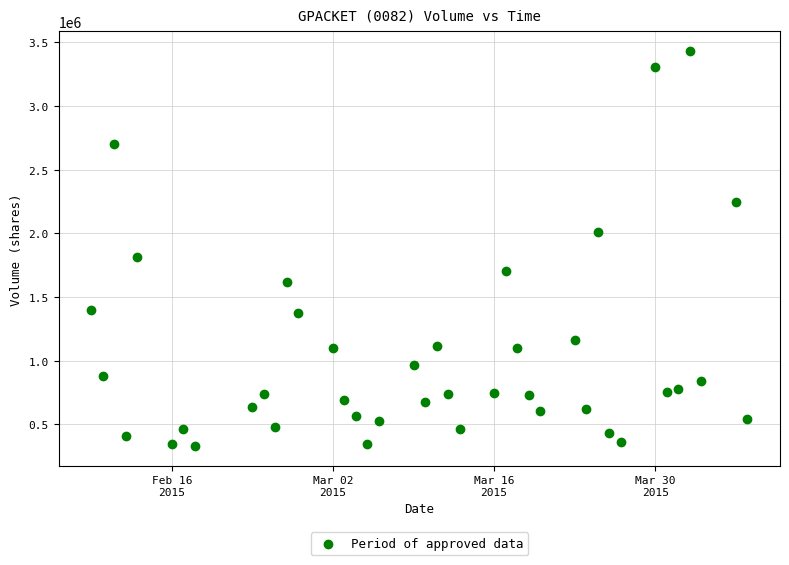

What is the range of Y values (max minus min)?

3101100